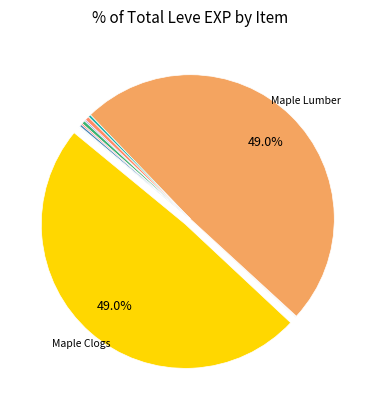

Count the number of slices in the pie.

12